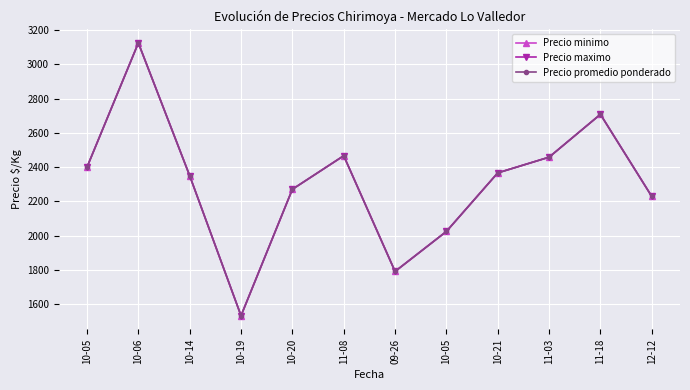

Is this an area chart (filled region under the line)?

No